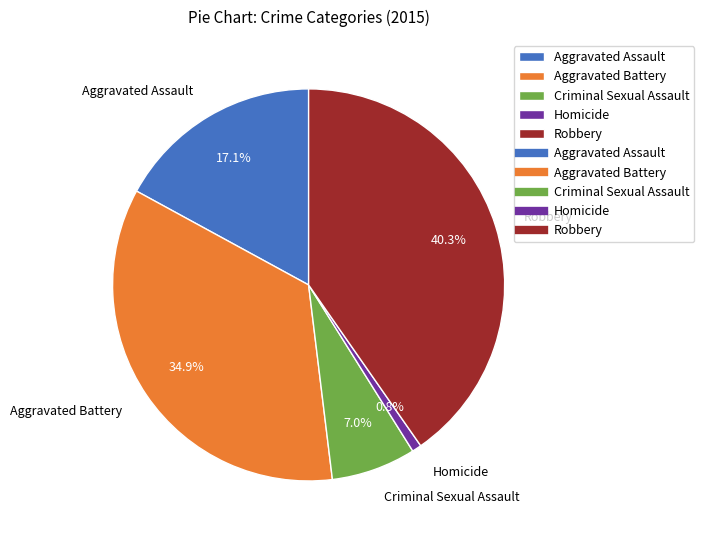

How many slices are in this pie chart?

5